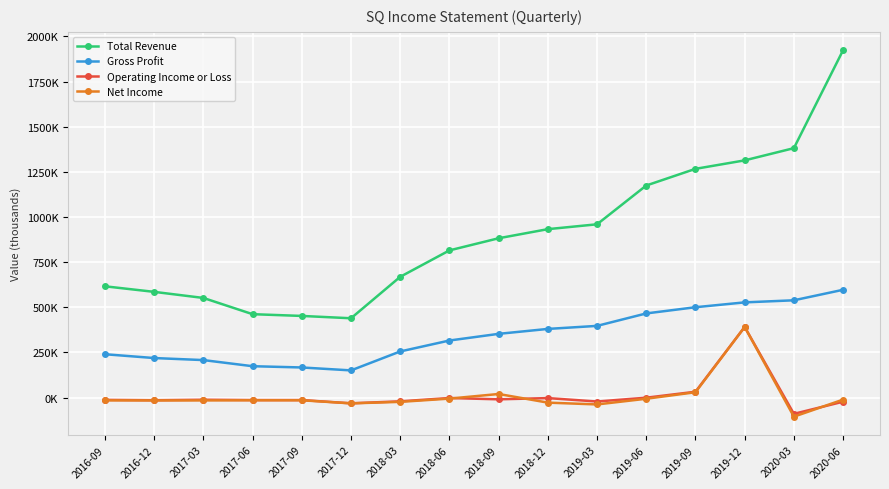

What are all the series names shown in the legend?

Total Revenue, Gross Profit, Operating Income or Loss, Net Income